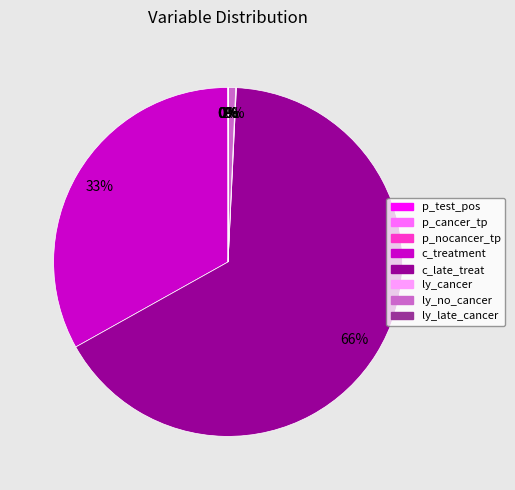

To the nearest percent, what is the difference between the largest and smallest slice percentages?

66%